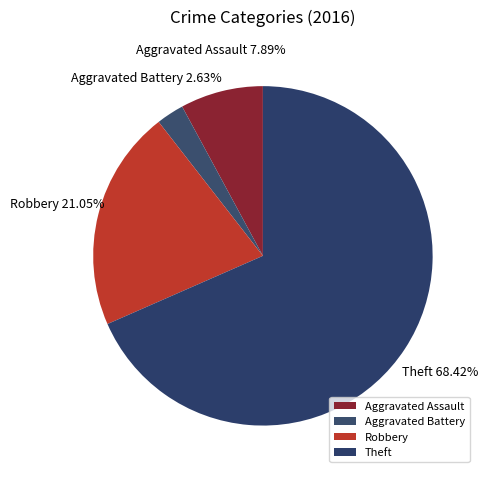

Between Robbery and Aggravated Battery, which is larger?

Robbery